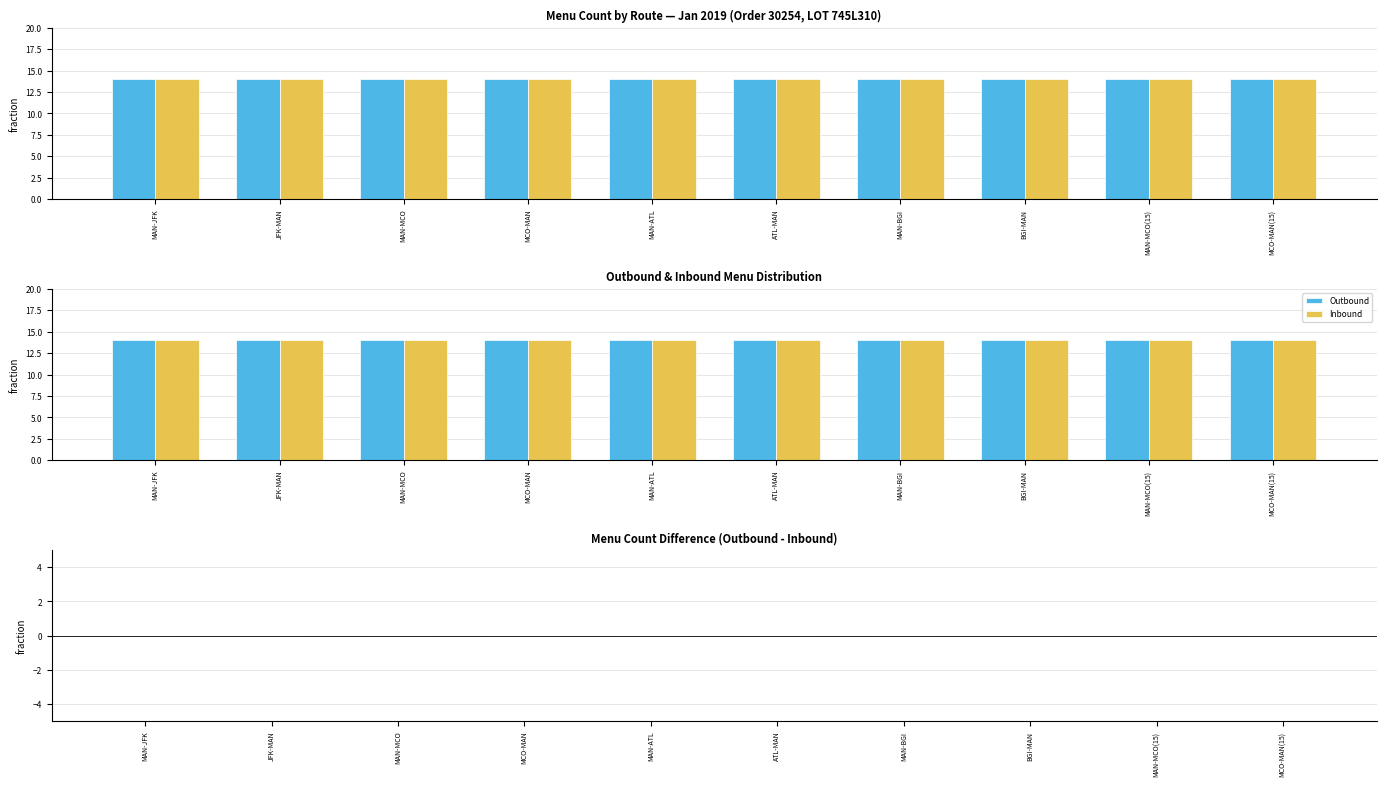

Which category has the lowest value in the Outbound - Inbound series?

MAN-JFK